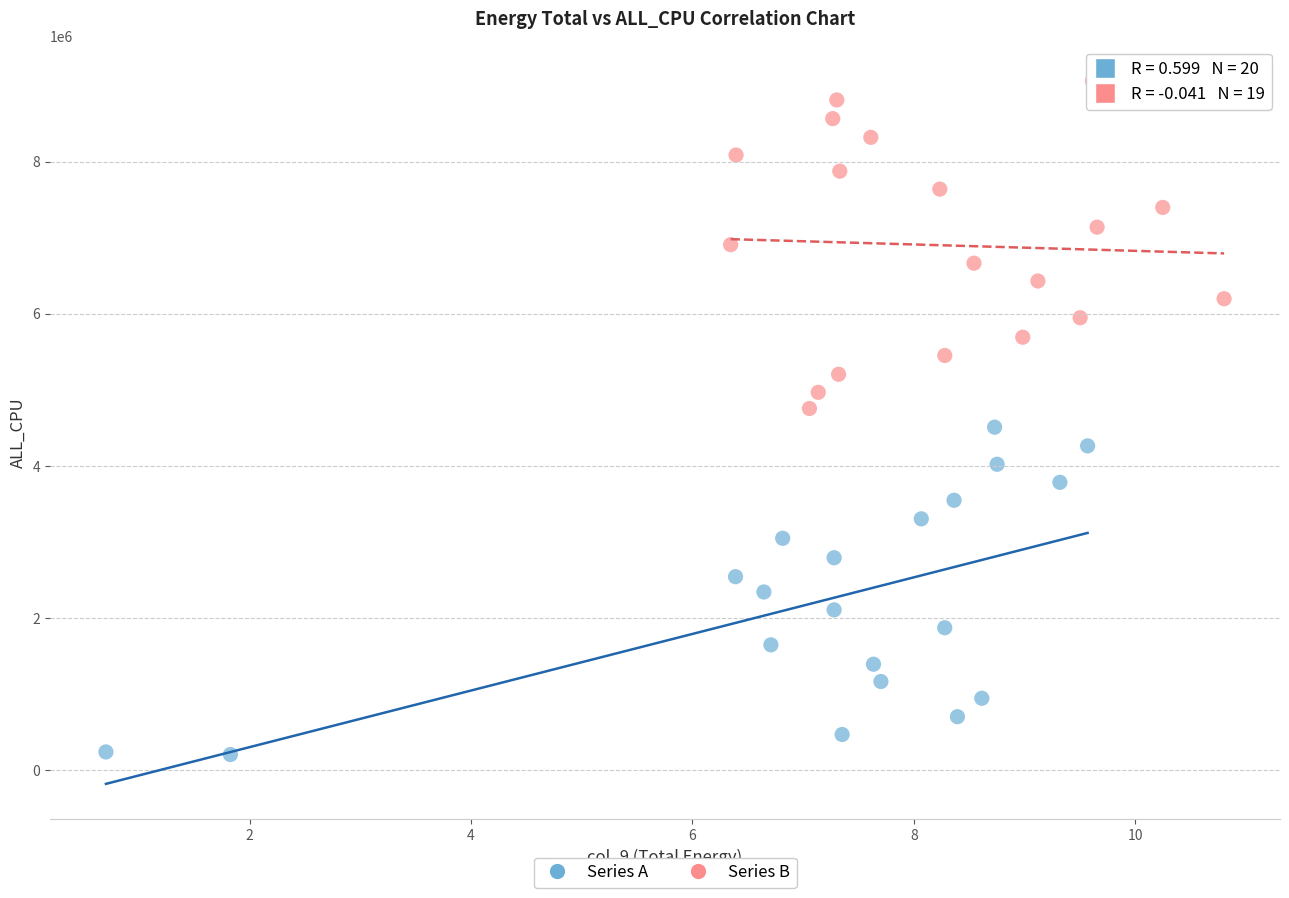

Which series reaches the maximum Y coordinate?

Series B